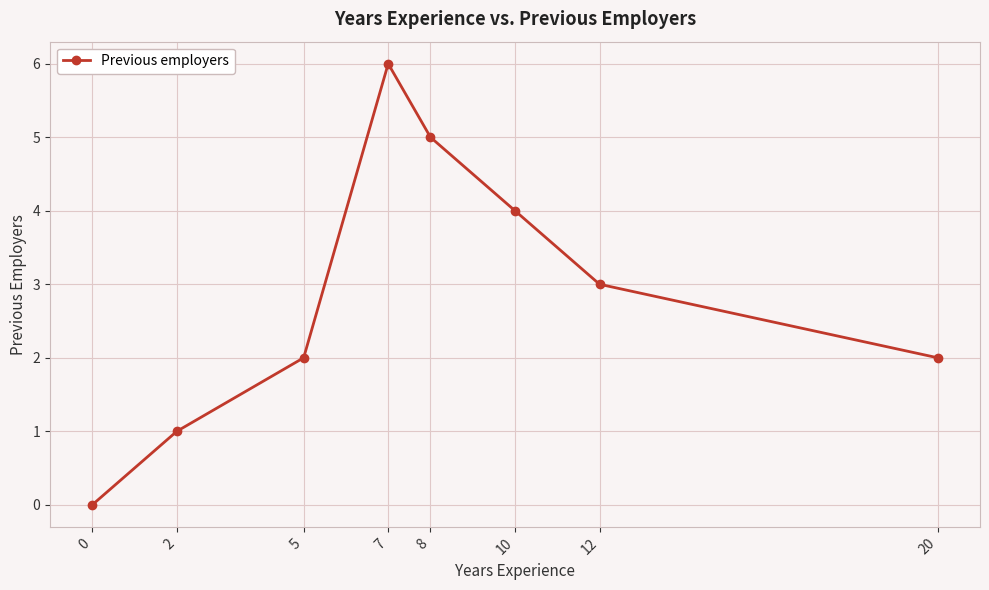

How many positive values are there?

7